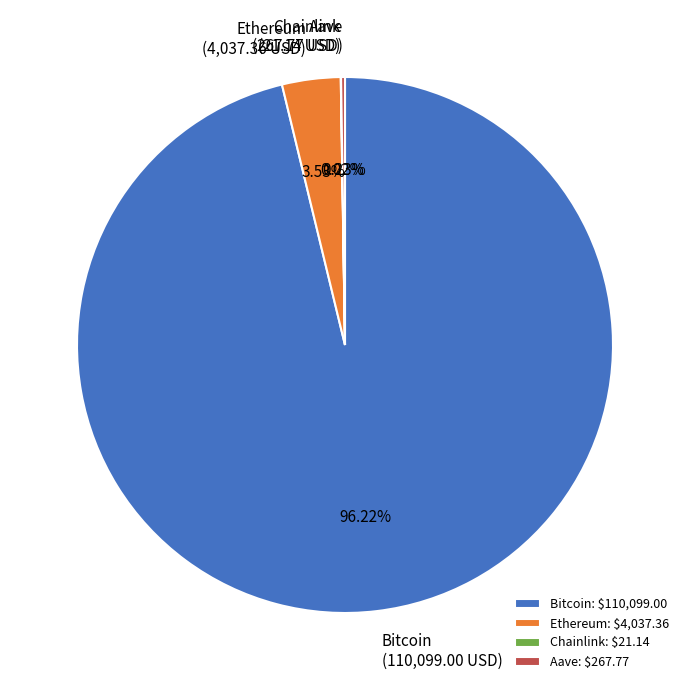

Does any single category account for the majority?

Yes